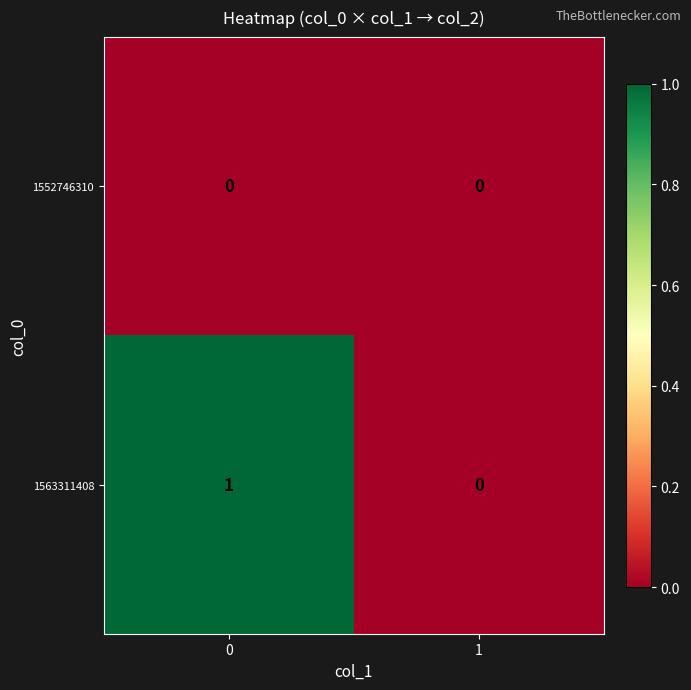

Is it true that 1563311408 equals 2 at 0?

False